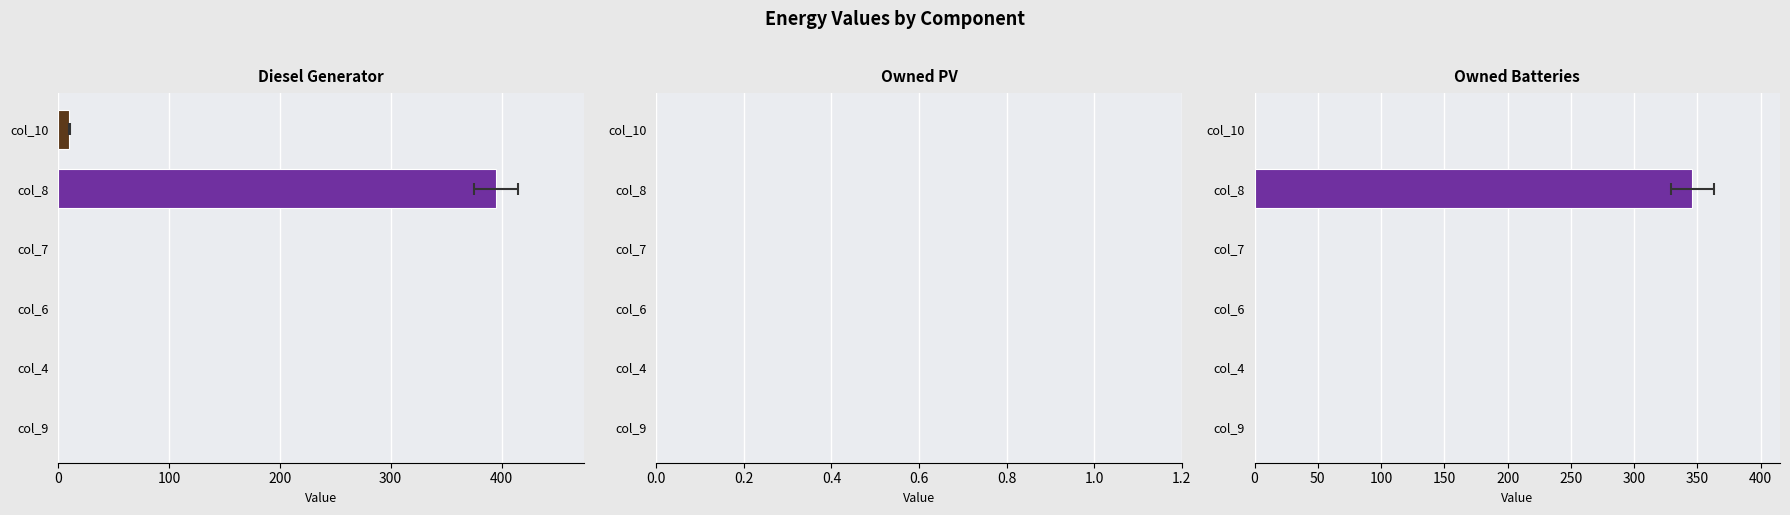

Which series changed the most between 0 and 300?

Diesel Generator